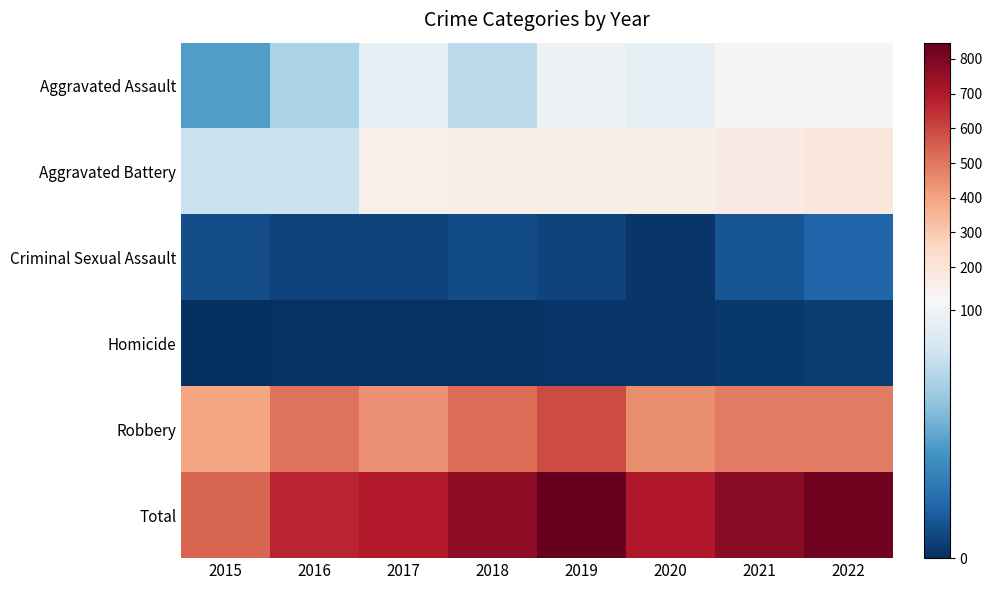

Rank the series at 2017 from highest to lowest value.

Total, Robbery, Aggravated Battery, Aggravated Assault, Criminal Sexual Assault, Homicide